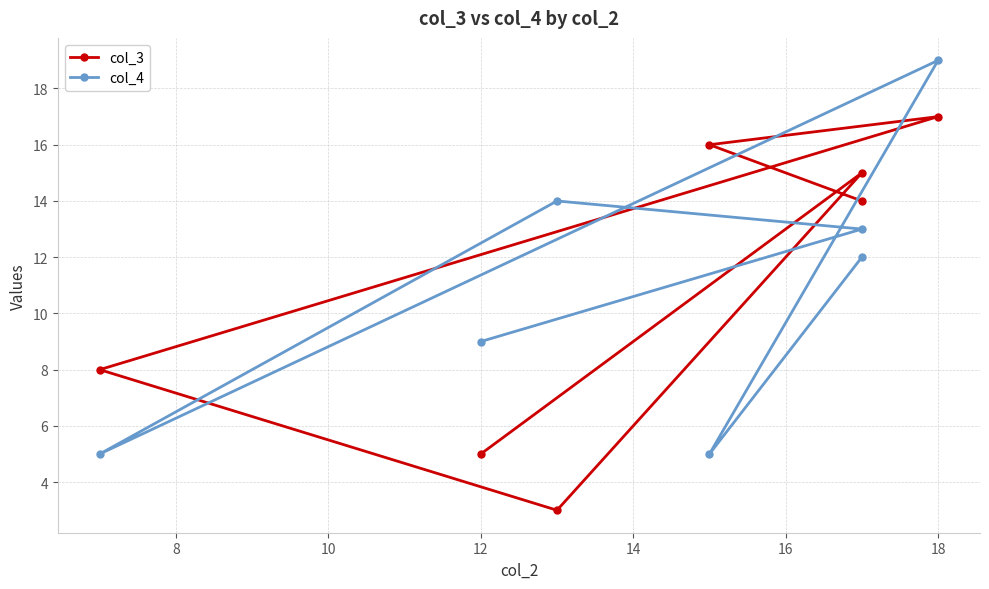

Reading left to right, what are all the values shown in this chart?

col_3: 14	16	17	8	3	15	5
col_4: 12	5	19	5	14	13	9